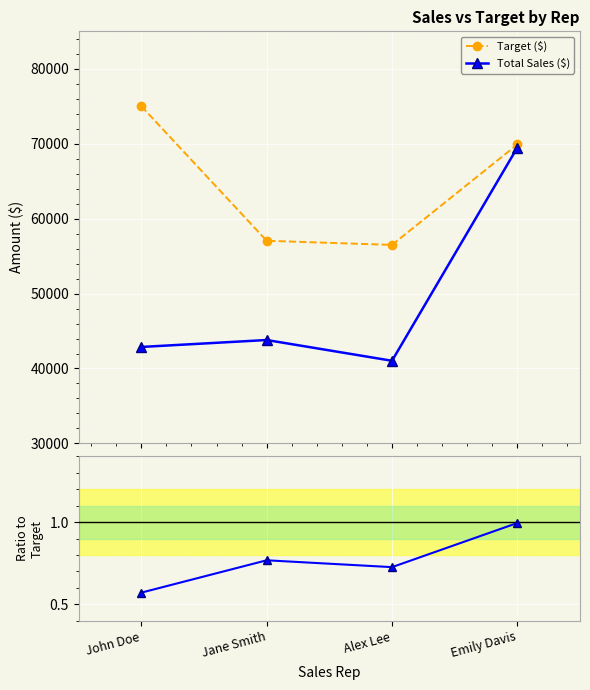

Reading left to right, what are all the values shown in this chart?

Target ($): 75005.0	57047.0	56494.0	69899.0
Total Sales ($): 42875.0	43801.0	41031.0	69484.0
Ratio to Target: 0.6	0.8	0.7	1.0